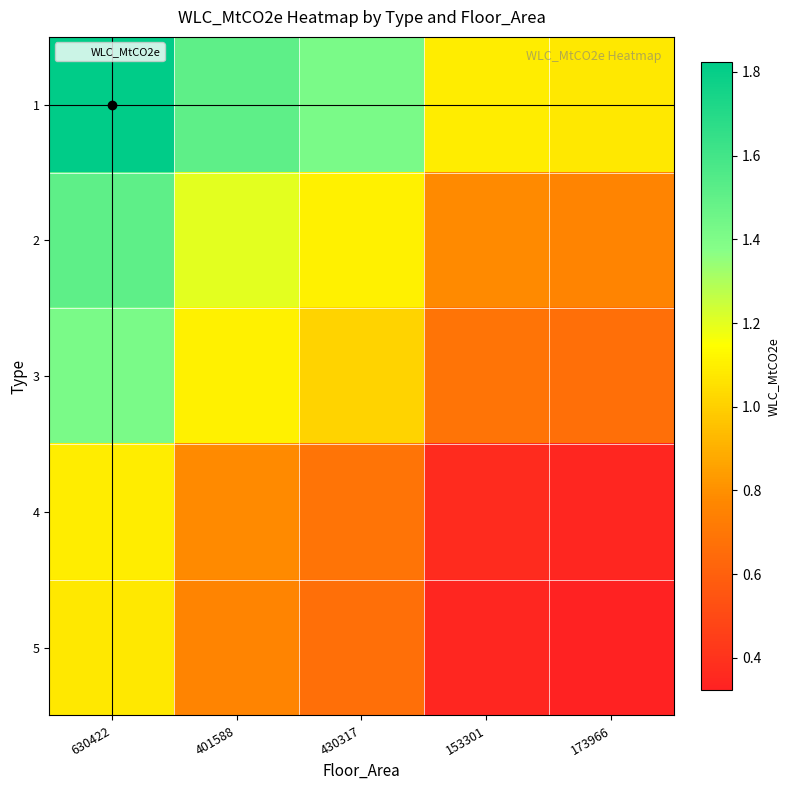

Rank the series by their maximum value, from highest to lowest.

1, 2, 3, 4, 5